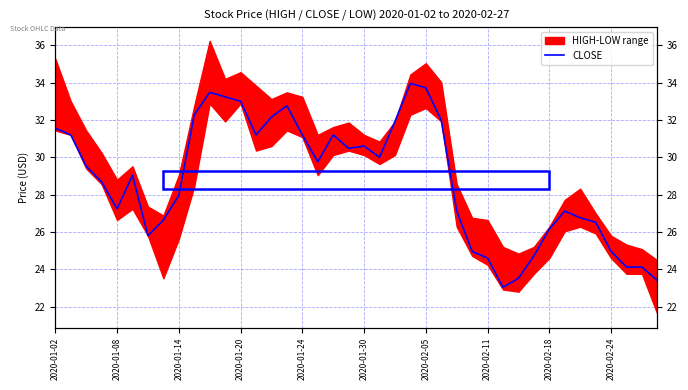

Between 17 and 24, which is larger?

24